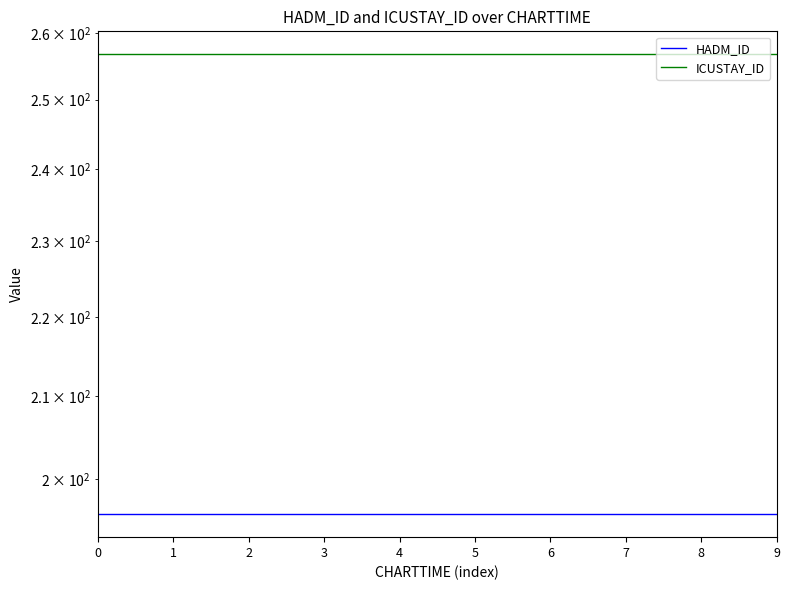

List the labels in order of HADM_ID value, smallest first.

0, 1, 2, 3, 4, 5, 6, 7, 8, 9